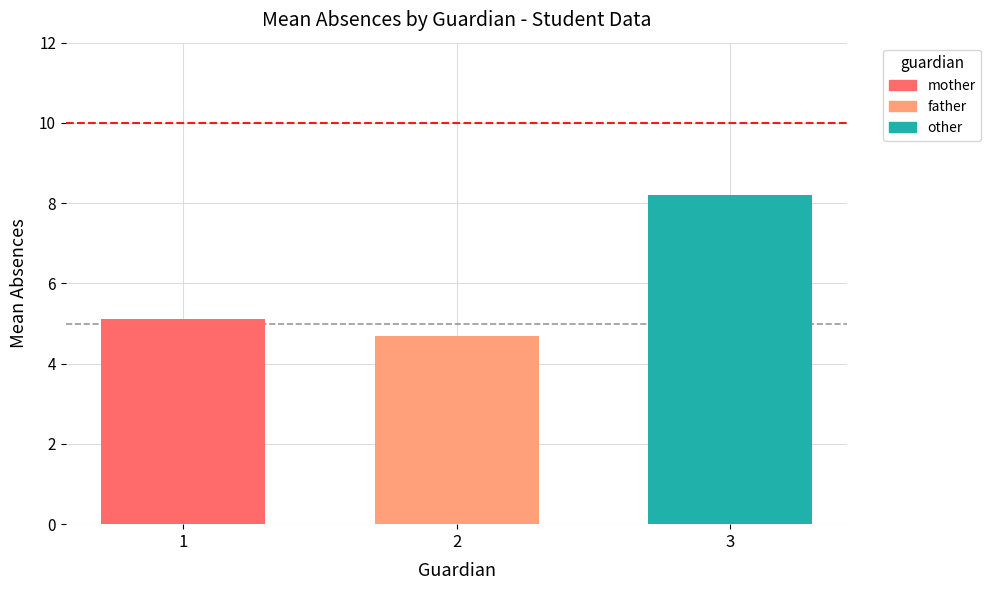

What is the approximate value of father at 2?

4.7